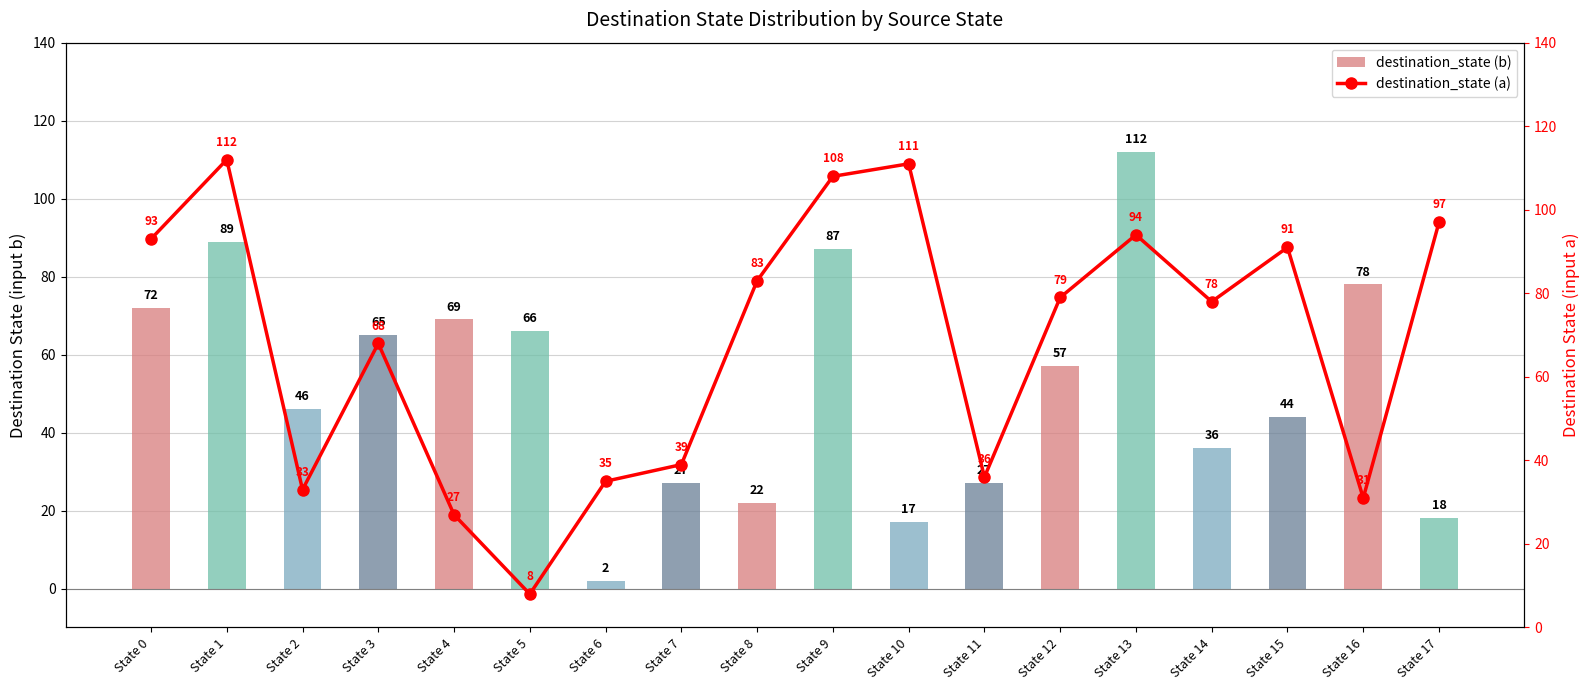

The value of destination_state (b) at State 6 is 1. True or false?

False